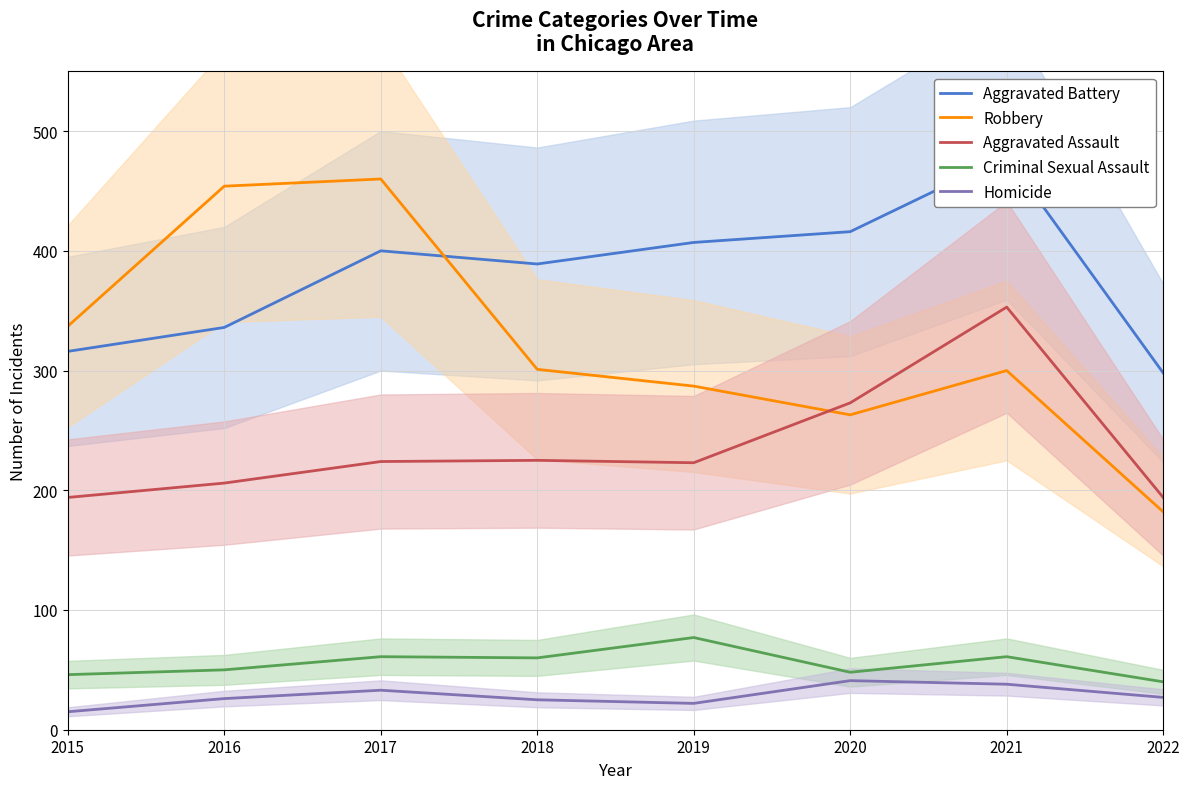

What is the spread (max minus min) of values at 2021?

441